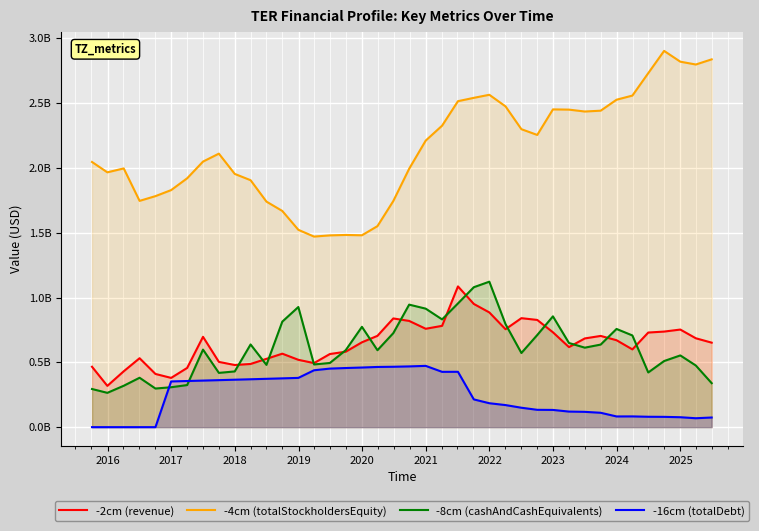

Reading right to left, list all the values displayed in this chart.

-2cm (revenue): 651797000	685680000	752884000	737298000	729879000	599819000	670599000	703732000	684437000	617529000	731836000	827073000	840766000	755370000	885046000	950501000	1085728000	781606000	758969000	819484000	838661000	704355000	654650000	582038000	564178000	494099000	519558000	566848000	526929000	487467000	479415000	503378000	696901000	456913000	379989000	410475000	531792000	430994000	318445000	465994000
-4cm (totalStockholdersEquity): 2837301000	2797499000	2819294000	2902542000	2730812000	2557829000	2525897000	2441300000	2434883000	2449462000	2451294000	2254125000	2298596000	2474532000	2563956000	2540374000	2514642000	2325786000	2210805000	1993544000	1744551000	1550673000	1480158000	1482635000	1479412000	1470228000	1522354000	1667760000	1739940000	1904983000	1953646000	2109897000	2048648000	1919853000	1828659000	1782144000	1745579000	1995901000	1965786000	2045605000
-8cm (cashAndCashEquivalents): 339252000	475632000	553354000	510036000	421904000	707403000	757571000	636961000	613208000	649208000	854773000	710746000	572023000	794603000	1122199000	1079454000	954441000	831149000	914121000	945180000	725431000	593494000	773924000	593939000	495107000	483728000	926752000	814019000	480384000	637873000	429843000	418677000	598349000	324746000	307884000	297937000	381095000	319358000	264705000	294217000
-16cm (totalDebt): 74461000	68763000	76621000	79462000	80163000	82954000	82614000	110919000	118097000	120176000	132885000	133742000	149798000	170332000	184581000	214096000	426984000	426657000	472757000	468626000	465887000	464385000	460012000	456141000	451744000	438828000	379981000	376417000	372897000	369421000	365987000	362595000	359245000	355937000	352669000	0	0	0	0	0